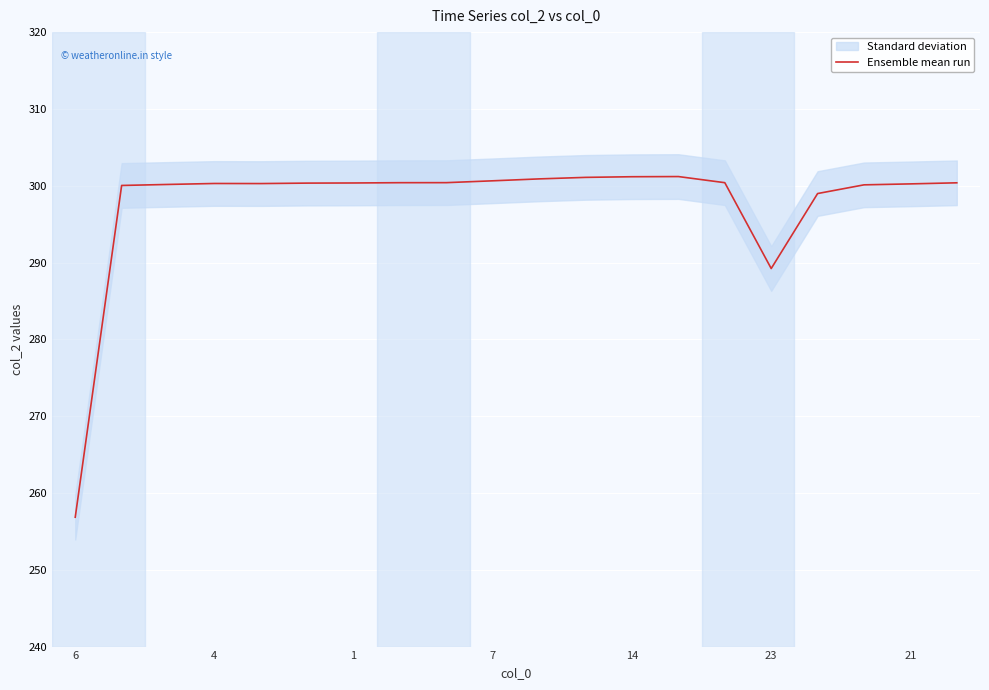

At which label is Ensemble mean run closest to 279?

23